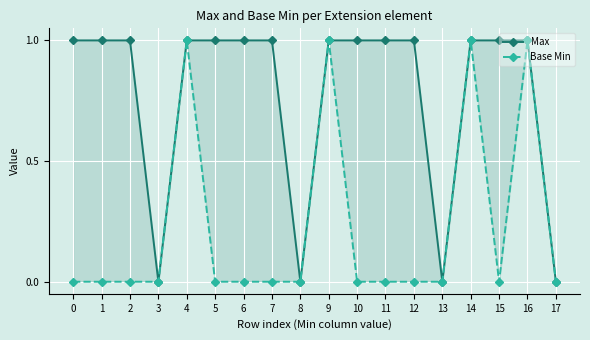

At which category does Base Min reach its first local valley?

15